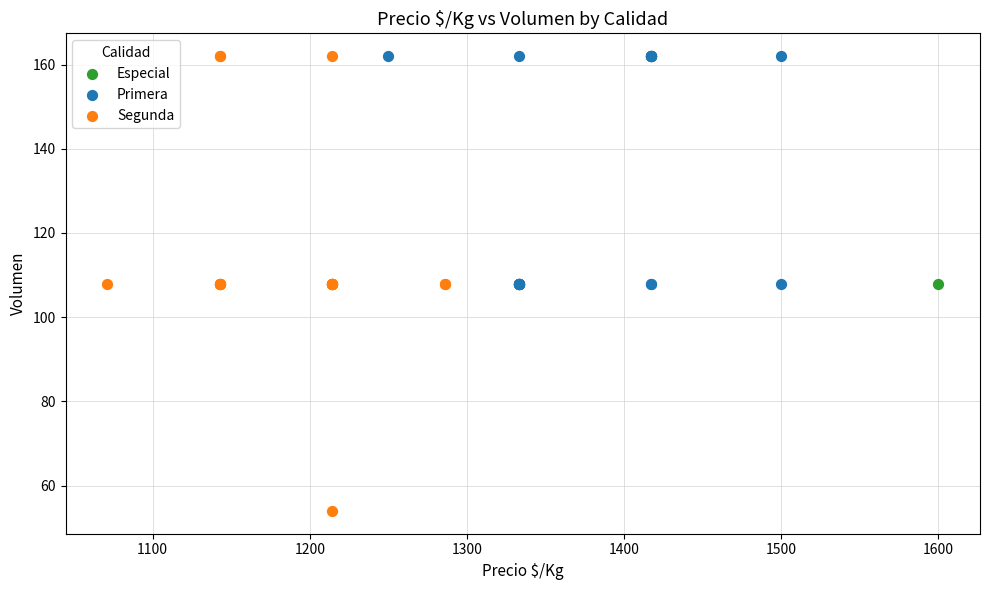

Which series contains the lowest Y value?

Segunda